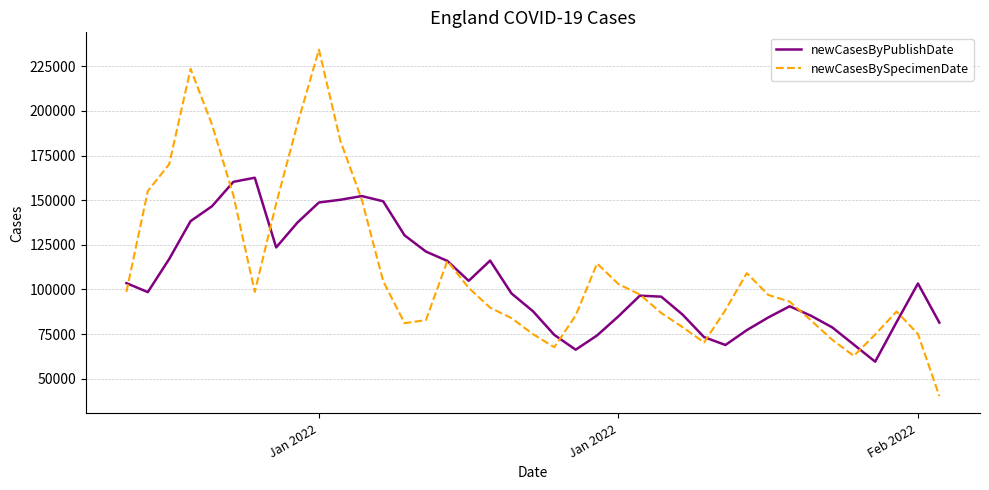

What is the maximum value shown in the chart?

234294